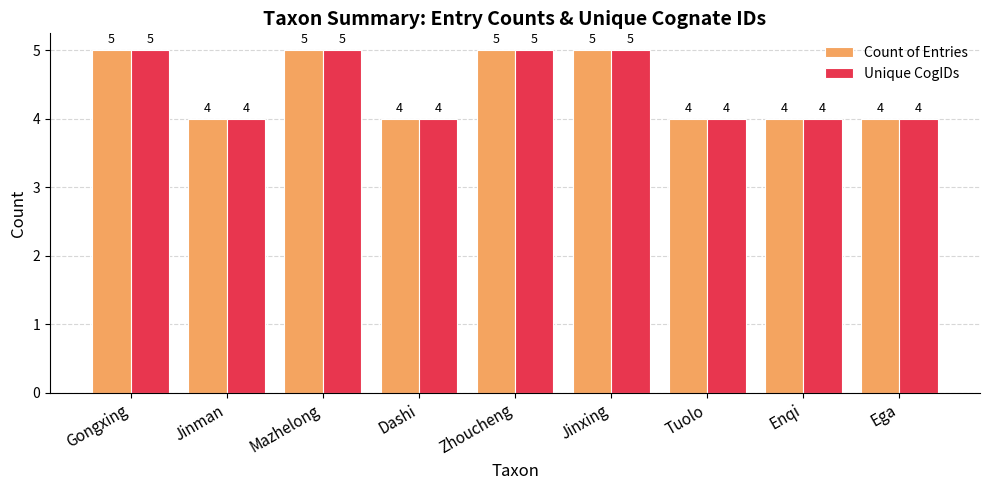

What is the total value across all series at Tuolo?

8